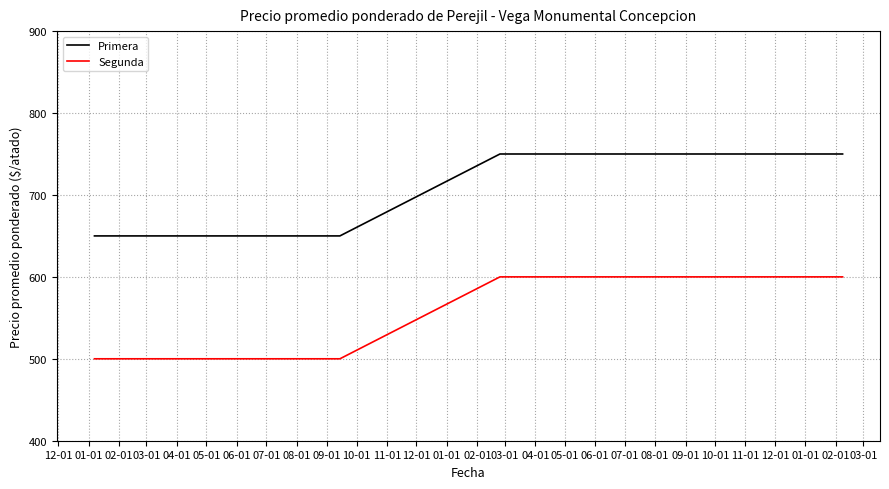

Rank the series by their maximum value, from highest to lowest.

Primera, Segunda